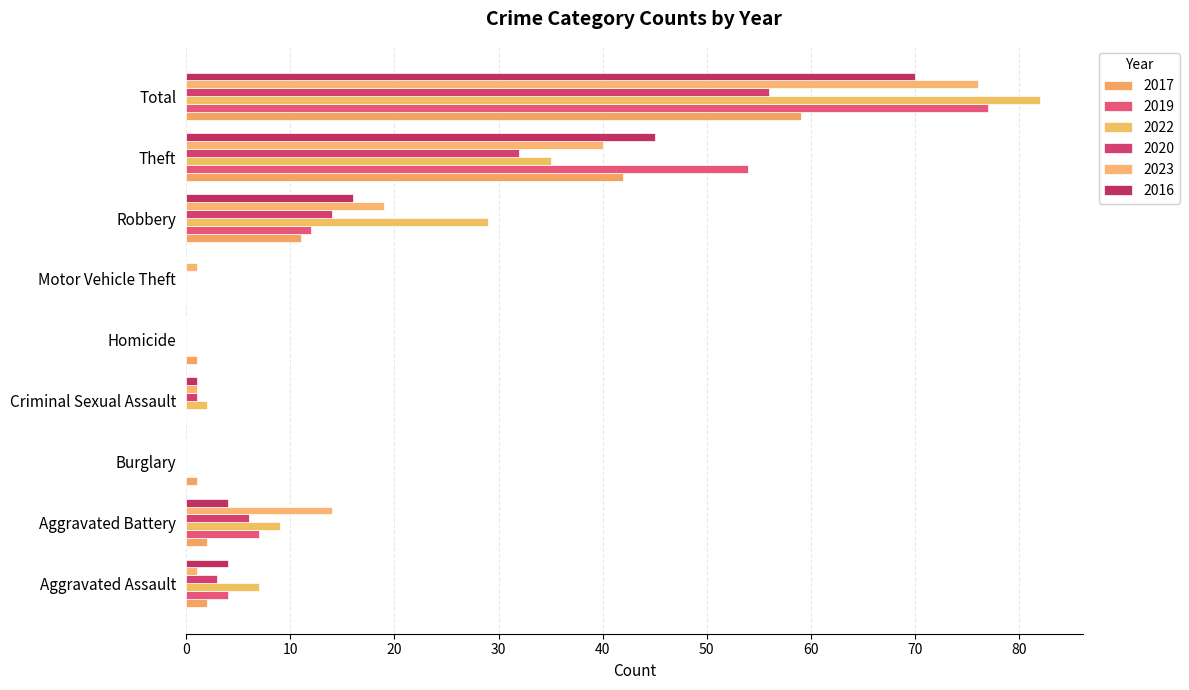

At which label does 2022 first exceed 7?

Aggravated Battery